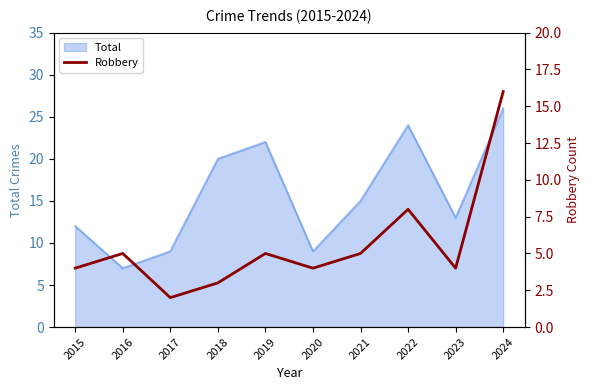

Reading right to left, list all the values displayed in this chart.

2024=16	2023=4	2022=8	2021=5	2020=4	2019=5	2018=3	2017=2	2016=5	2015=4